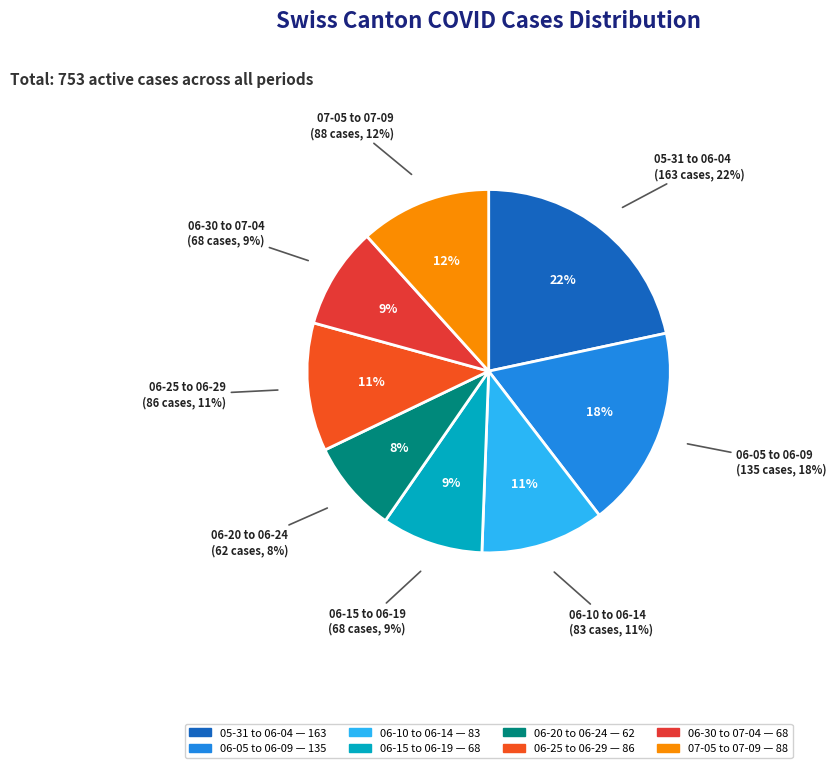

Is there a majority slice in this chart?

No